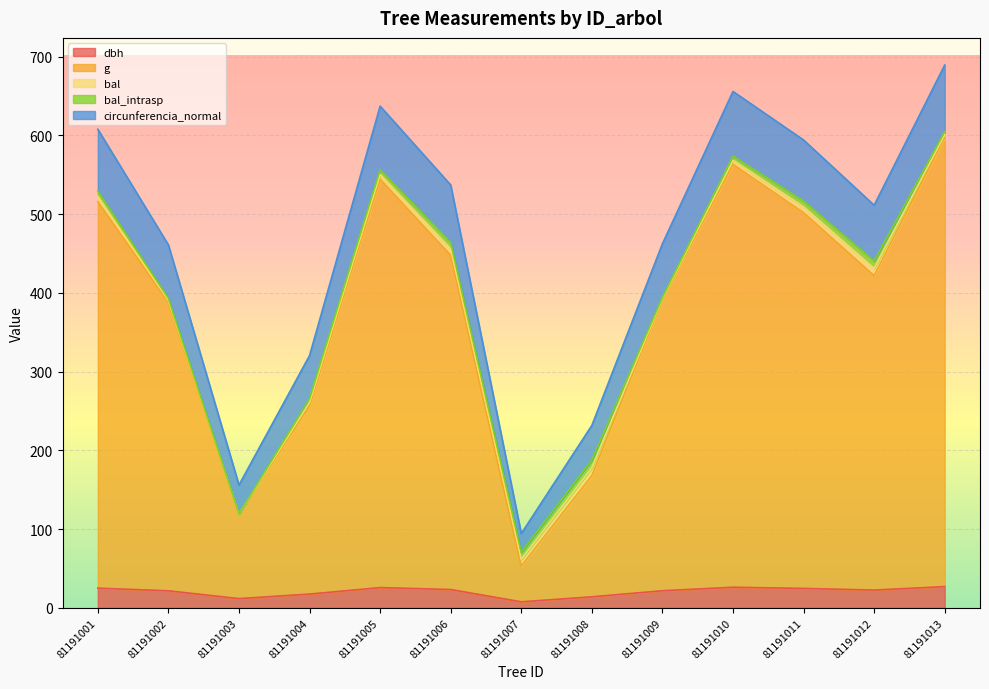

True or false: circunferencia_normal and g cross at least once.

False